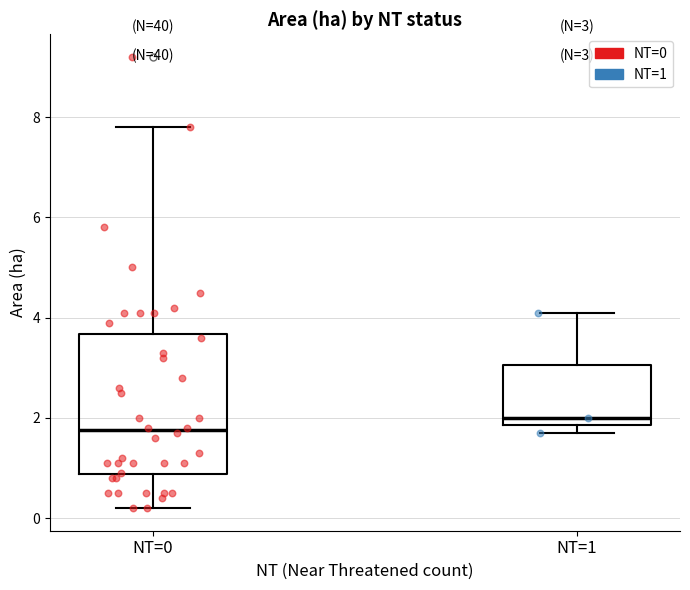

Which box is the tallest, from its lower edge to its upper edge?

NT=0